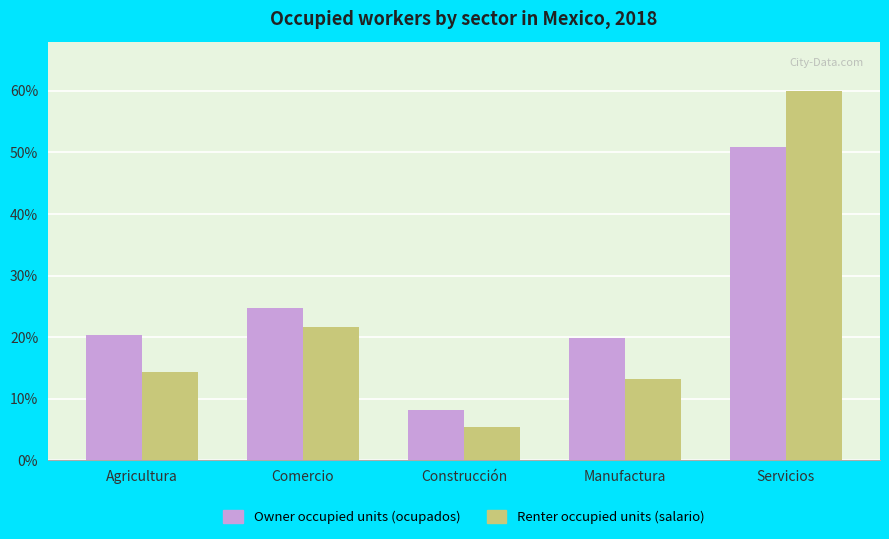

How many data points in Renter occupied units (salario) are less than 14?

2